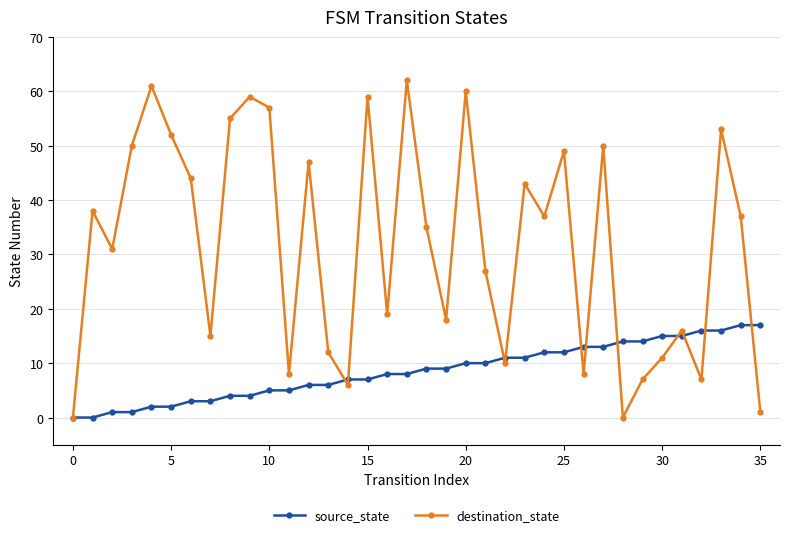

Which series has the largest total across all categories?

destination_state